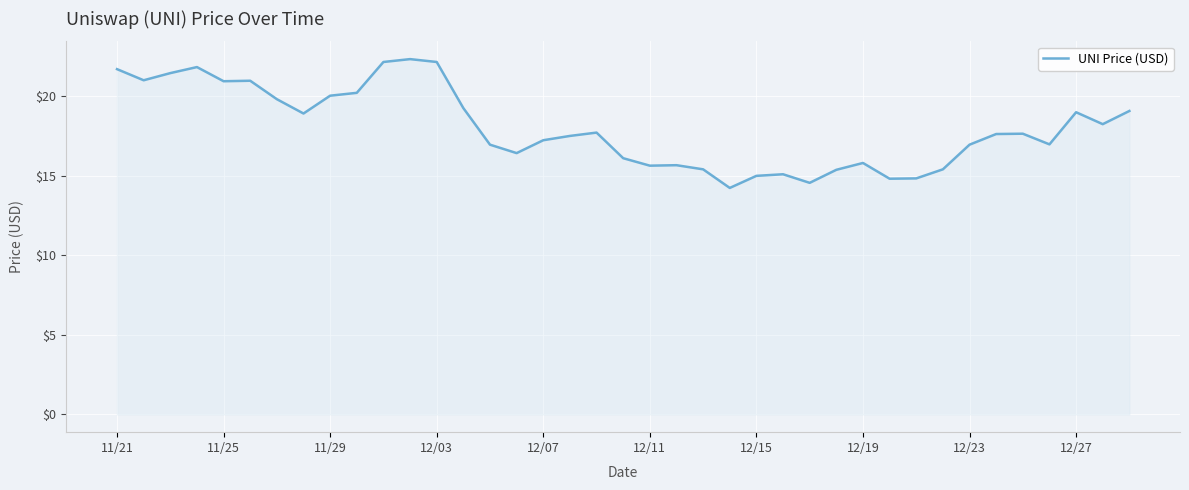

What is the smallest value displayed?

14.2